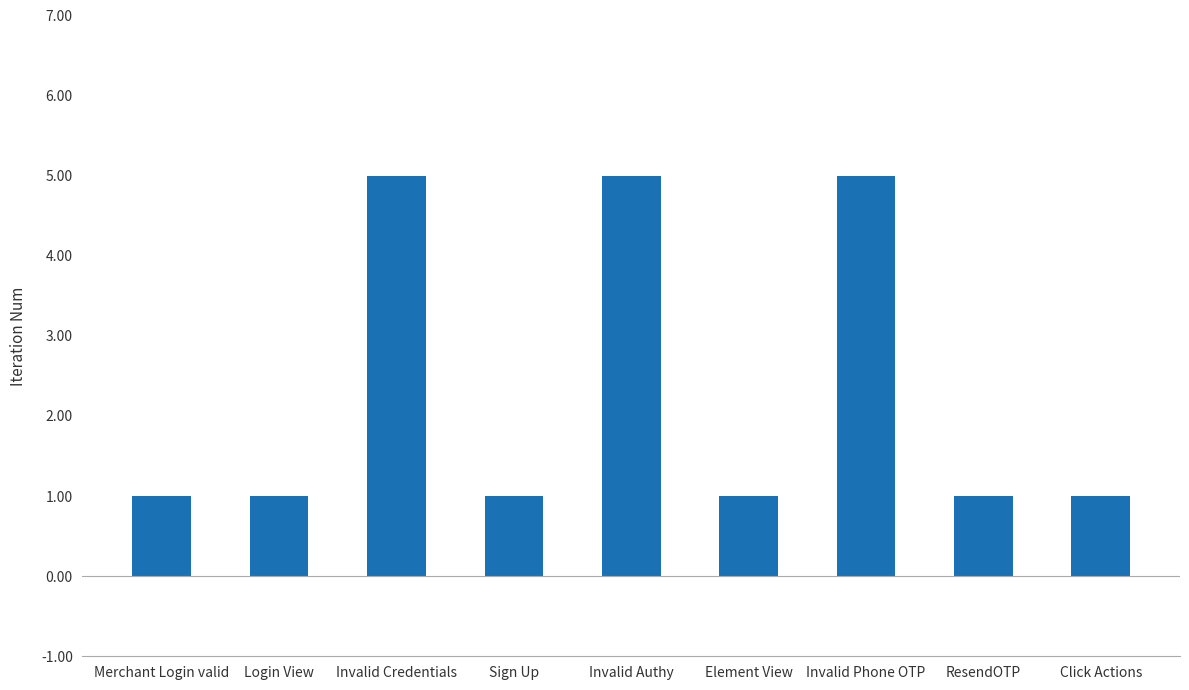

Count the number of categories in the chart.

9